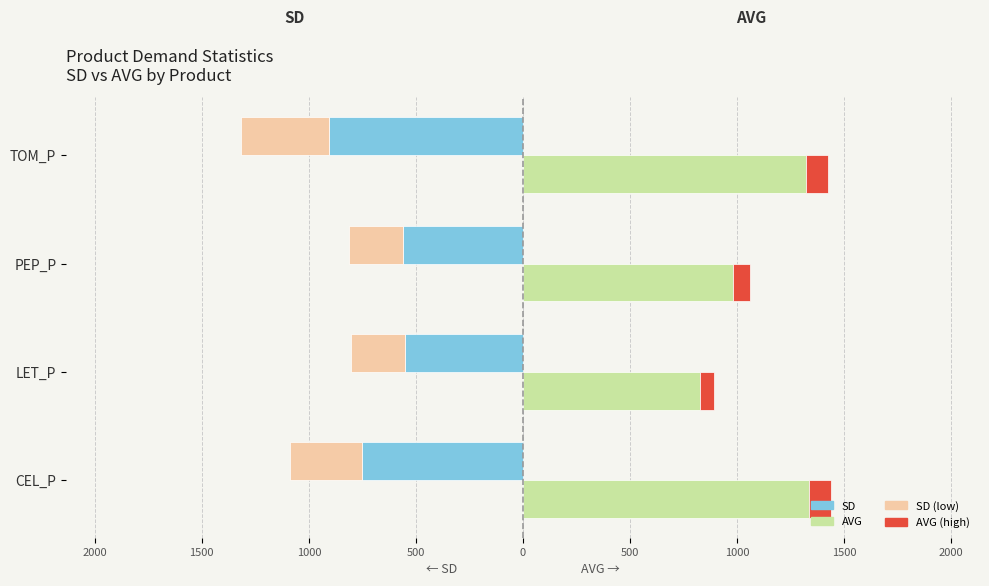

What is the minimum value for SD (low)?

-408.7